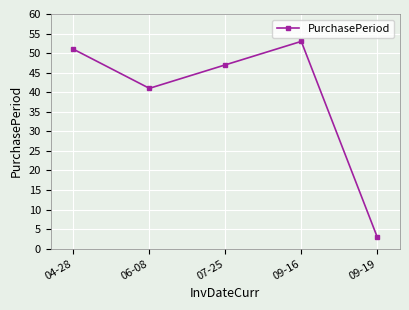

Where does the data first go above 47?

04-28